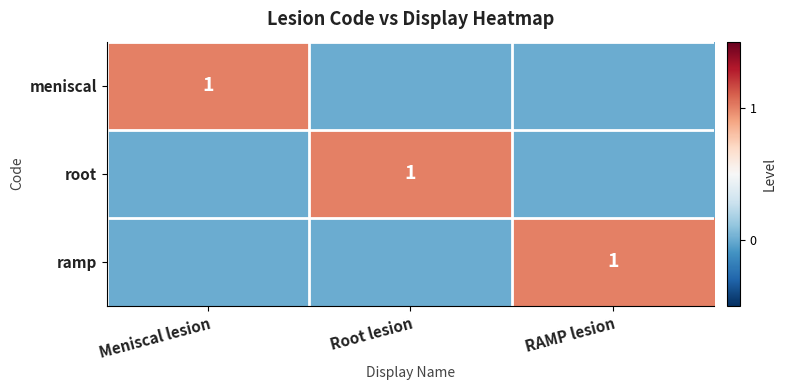

True or false: meniscal has a value of 1 at Meniscal lesion.

True